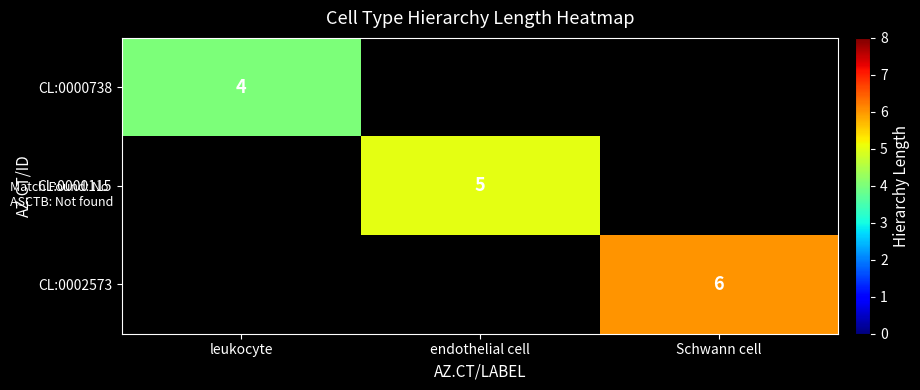

How many categories are shown in the chart?

3